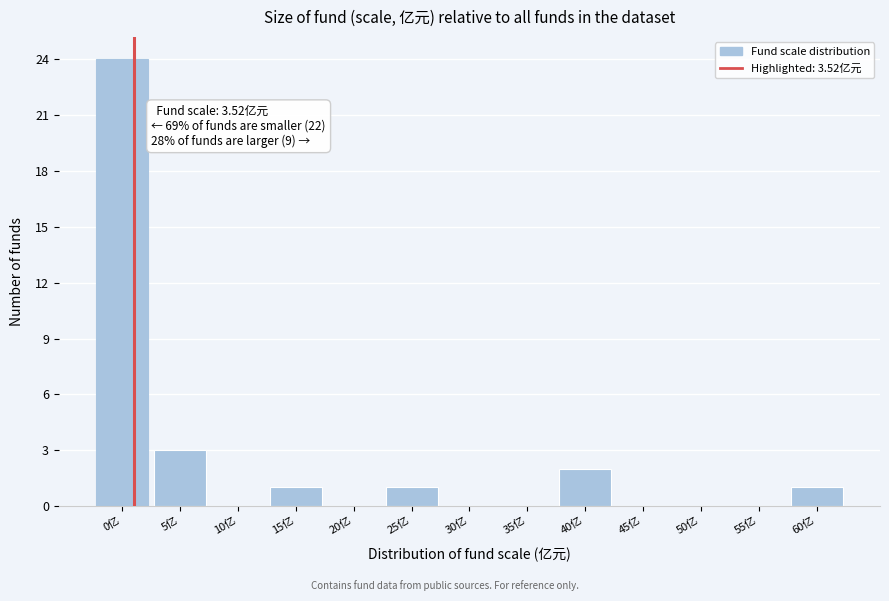

Is it true that the value at 60亿 is 1?

True